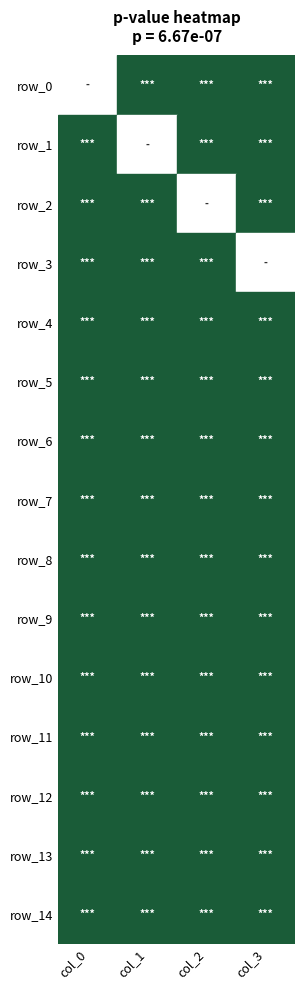

Rank the series by their maximum value, from lowest to highest.

row_0, row_1, row_6, row_7, row_8, row_9, row_10, row_11, row_12, row_13, row_2, row_3, row_14, row_5, row_4